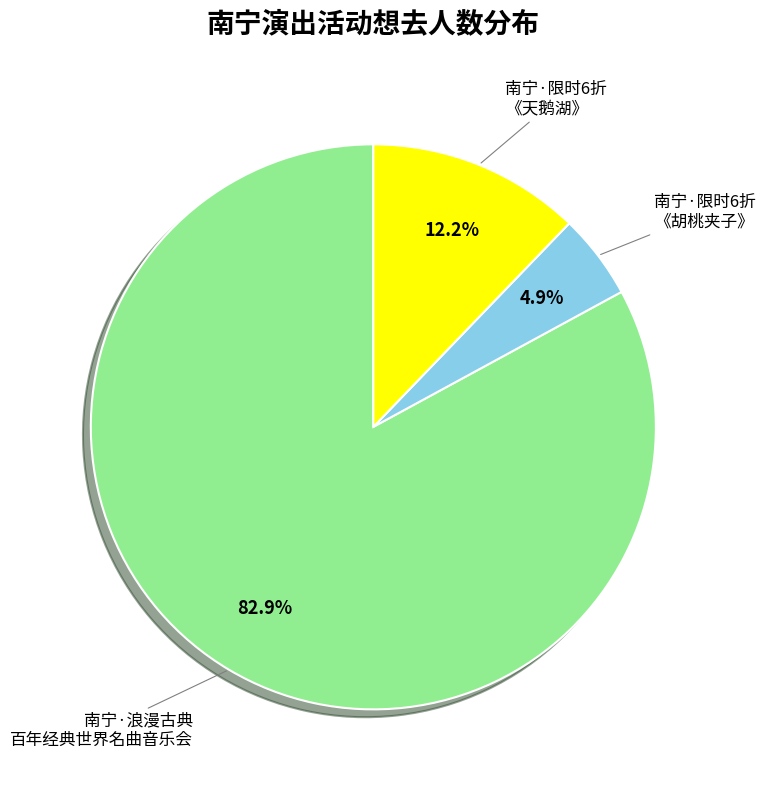

Does any single category account for the majority?

Yes